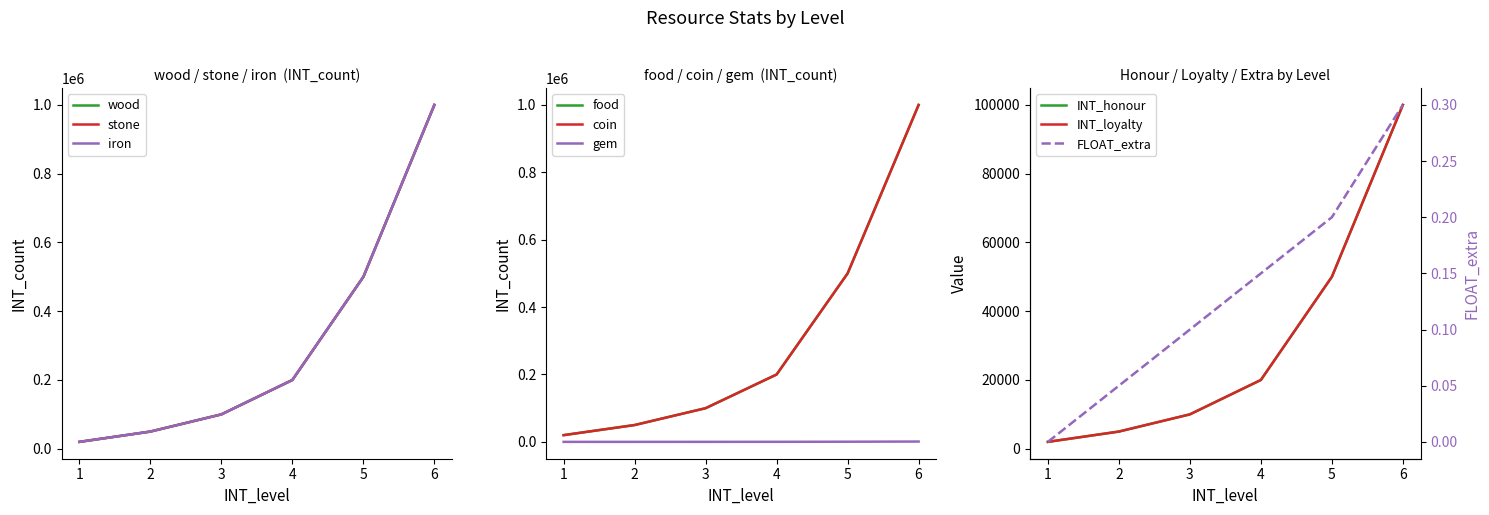

True or false: coin and gem intersect in this chart.

False